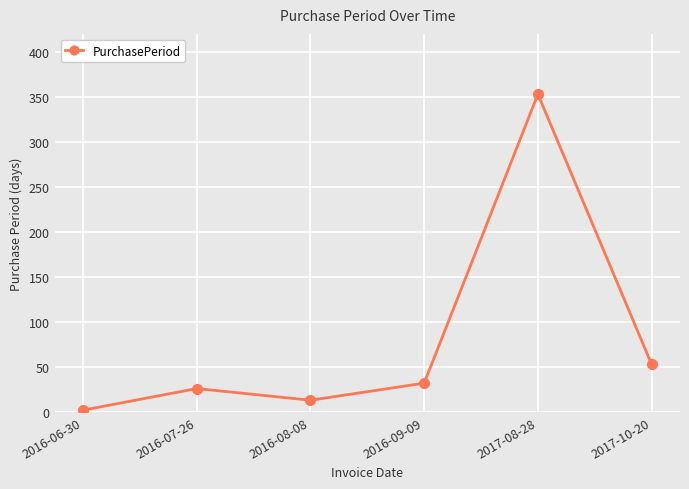

List the labels in order of value, smallest first.

2016-06-30, 2016-08-08, 2016-07-26, 2016-09-09, 2017-10-20, 2017-08-28